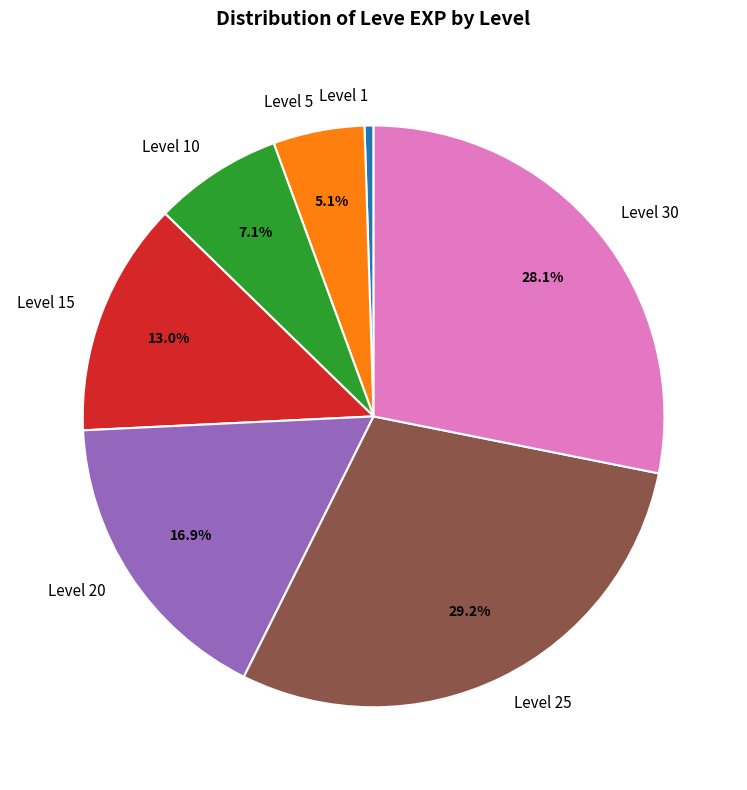

Does Level 10 account for over 50% of the chart?

No